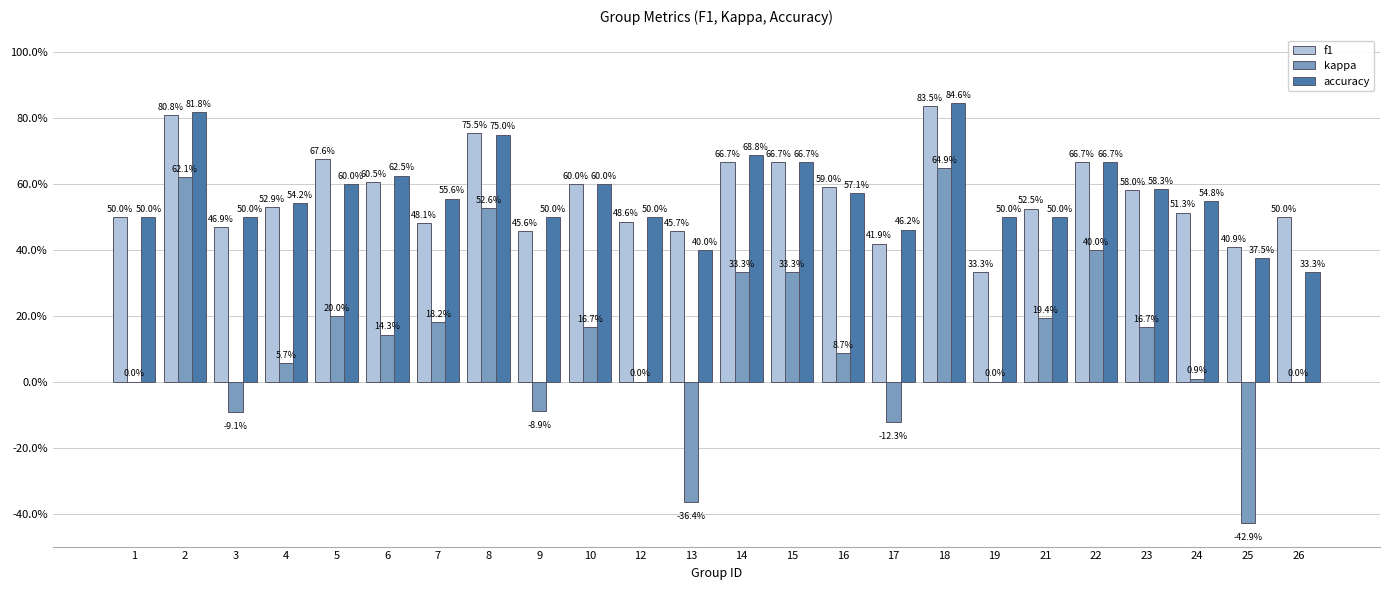

What are all the series names shown in the legend?

f1, kappa, accuracy